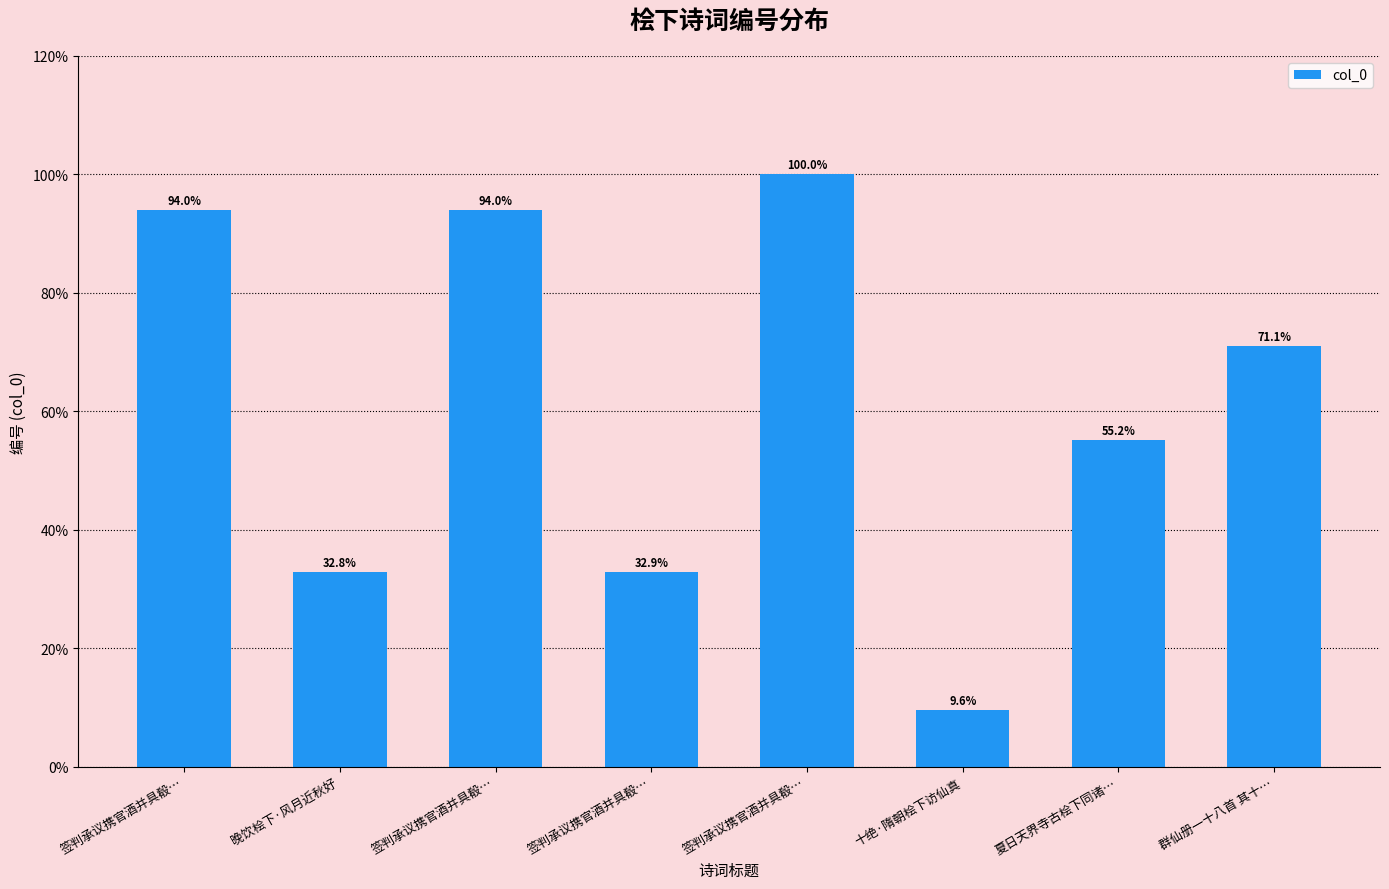

Are the bars horizontal?

No